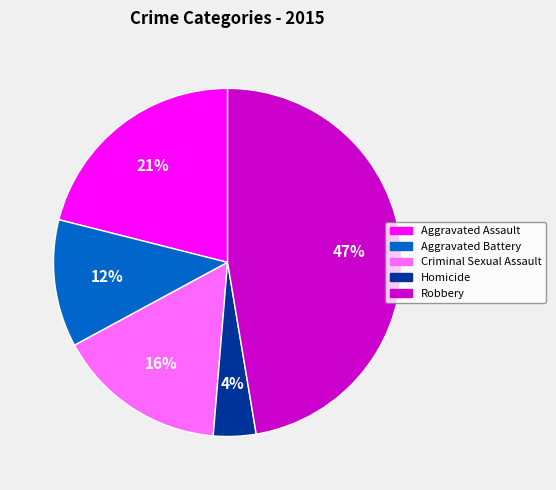

To the nearest percent, what percentage of the pie is Homicide?

4%